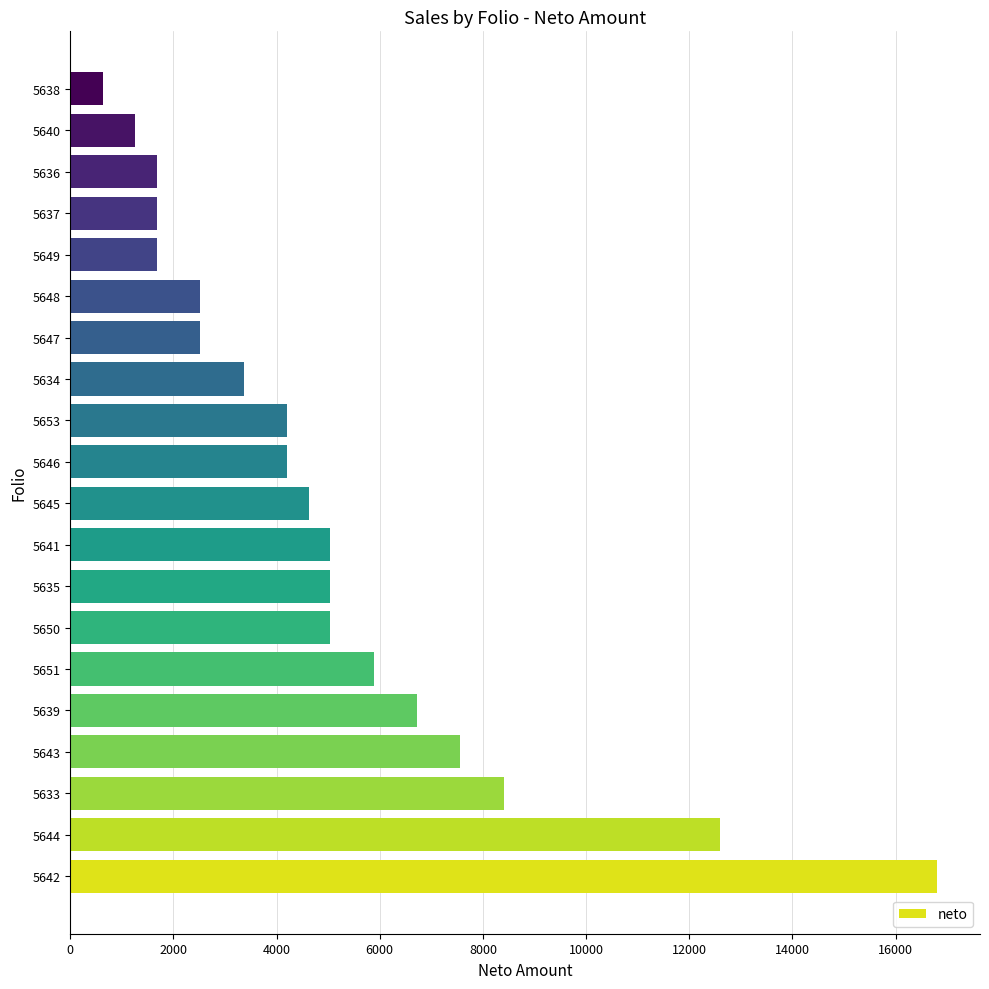

What is the ratio of the value at 5646 to the value at 5636?

2.5